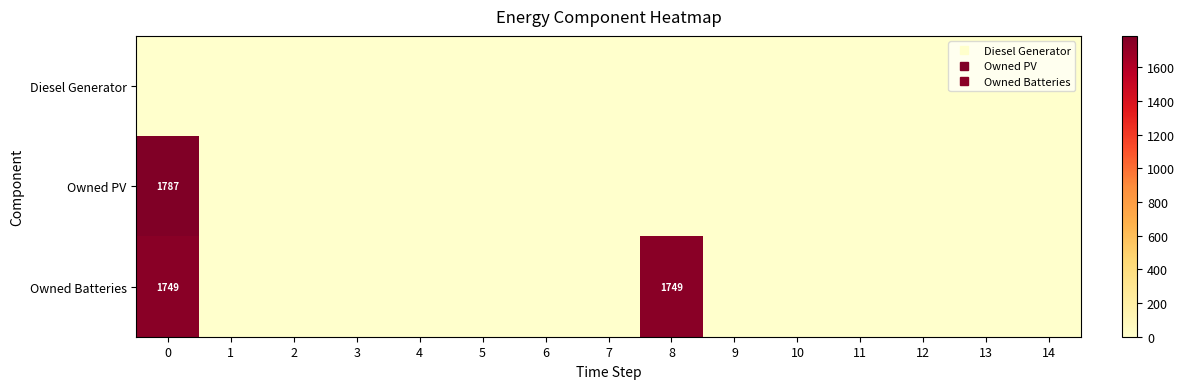

What is the highest value of the Owned Batteries series?

1749